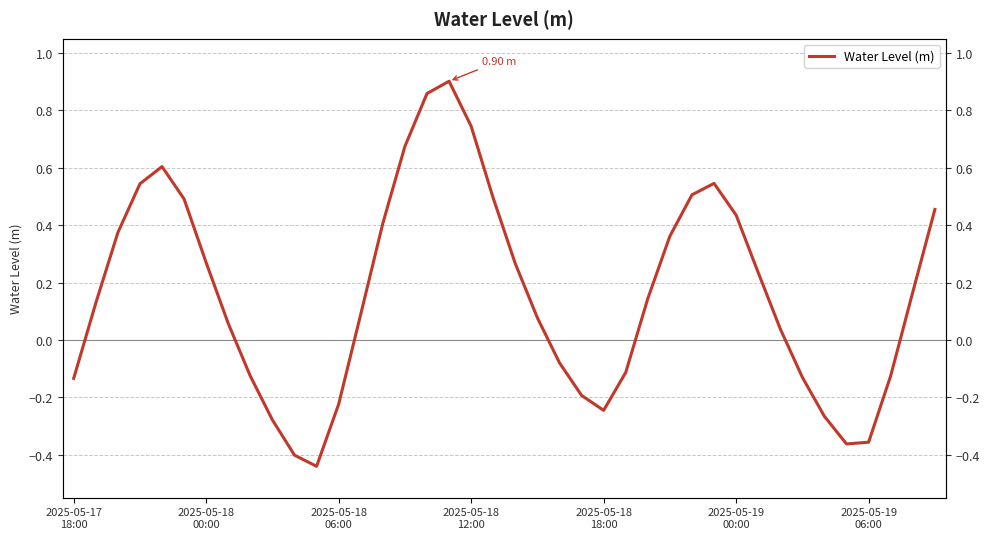

How many lines are shown in the chart?

1